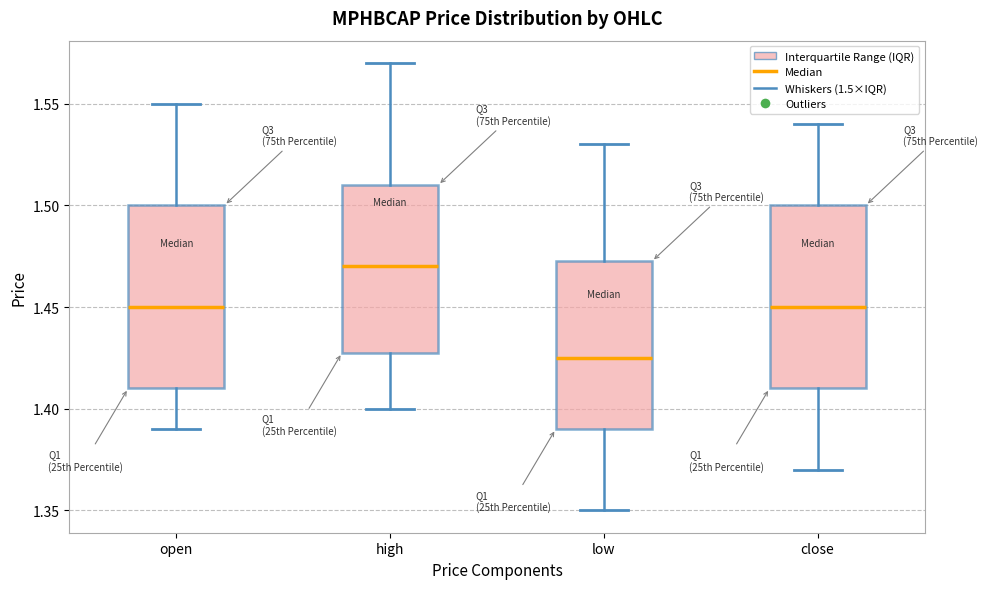

Which box's median line is the lowest?

low